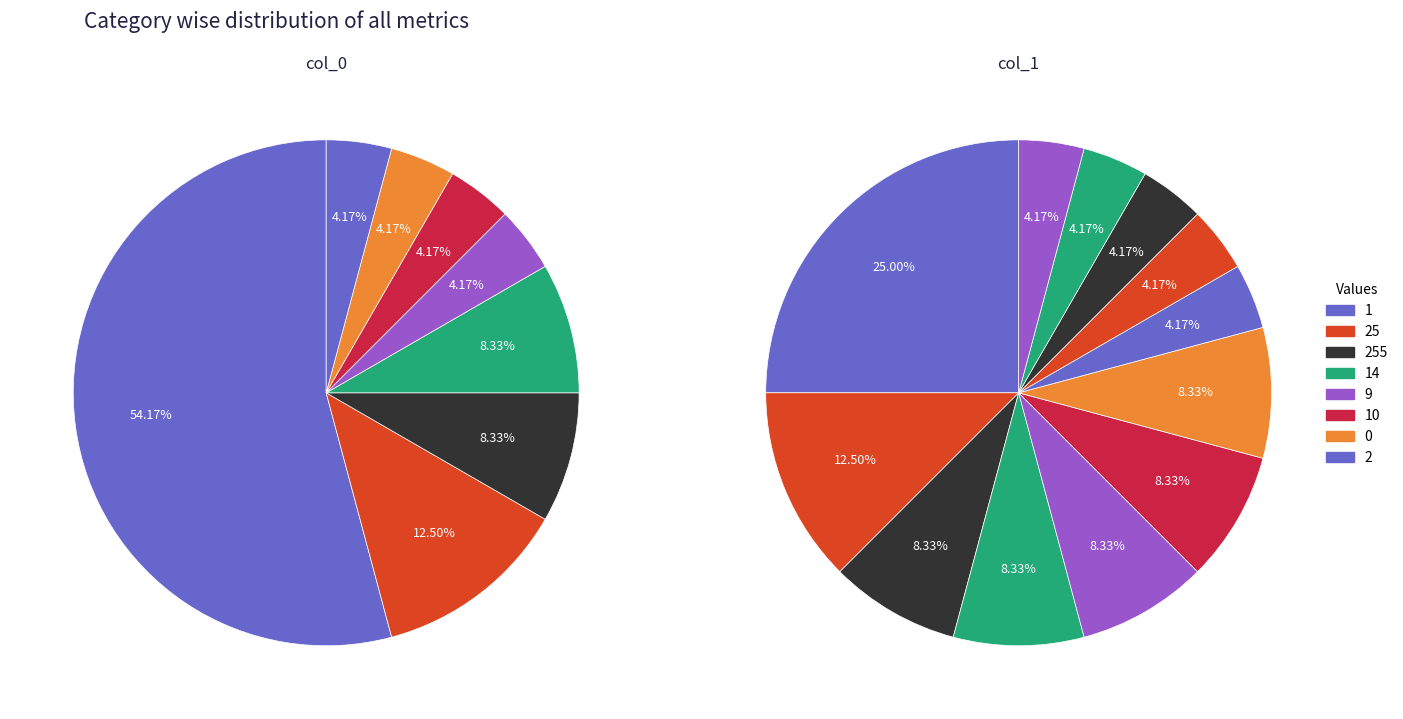

Is the sum of 23 and 15 greater than half?

No